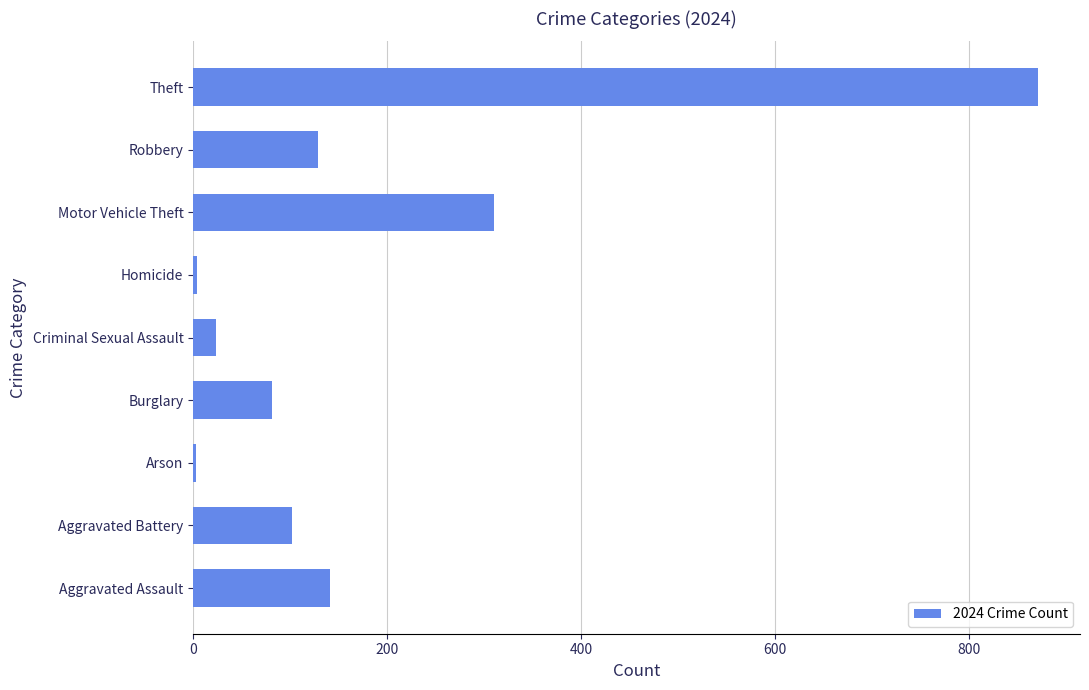

Which has a higher value, Theft or Homicide?

Theft